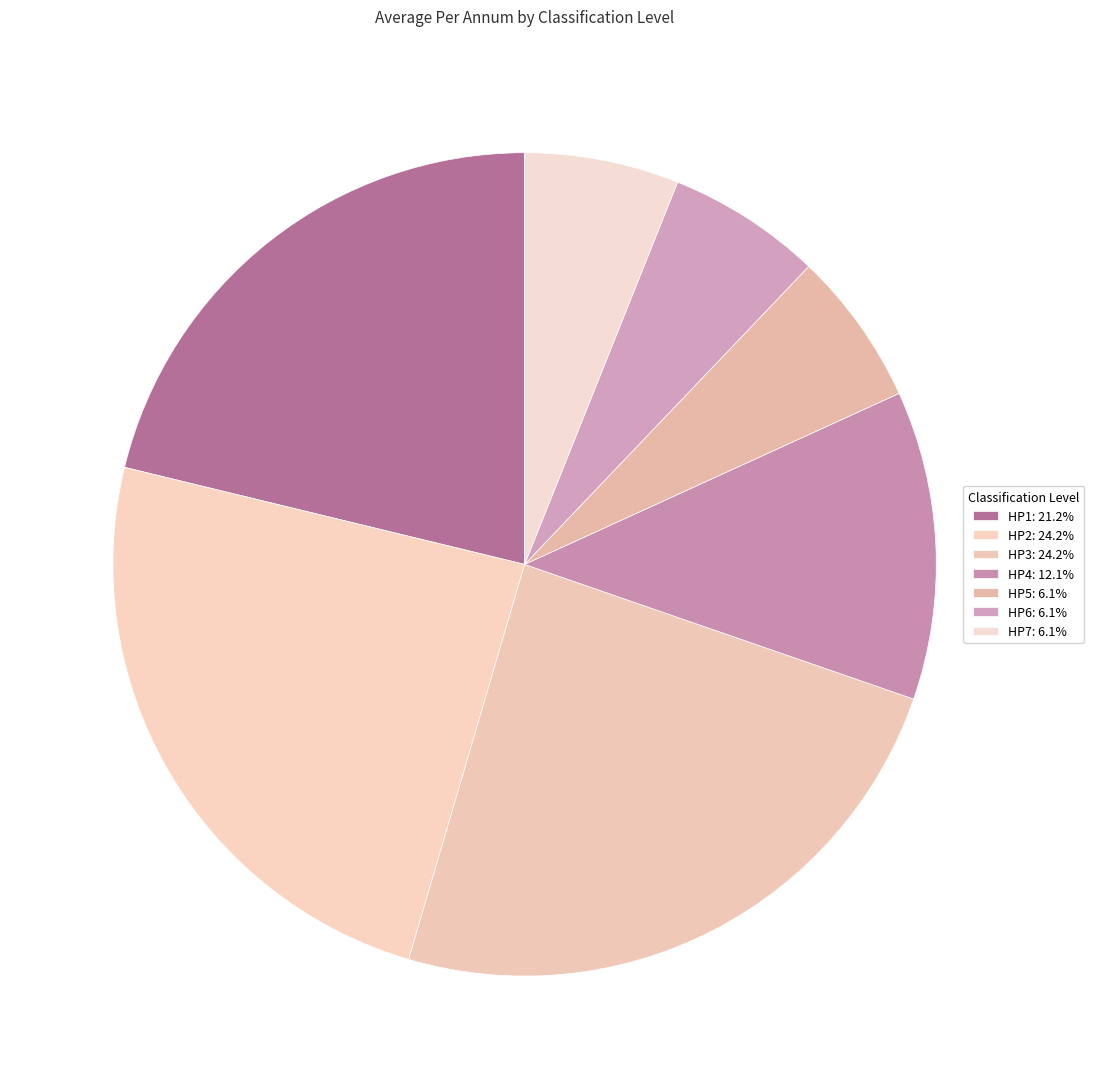

The HP4 slice represents 6% of the pie. True or false?

False